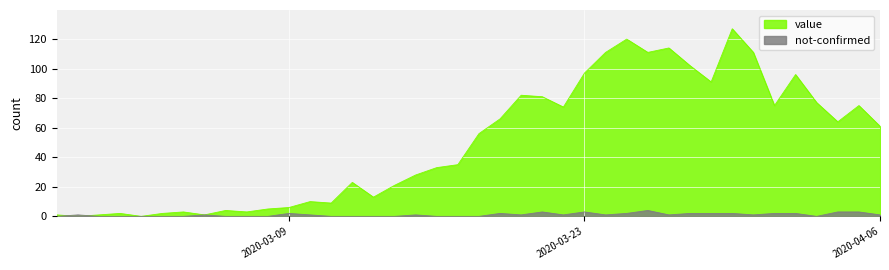

True or false: value has a value of 6 at 2020-03-09.

True